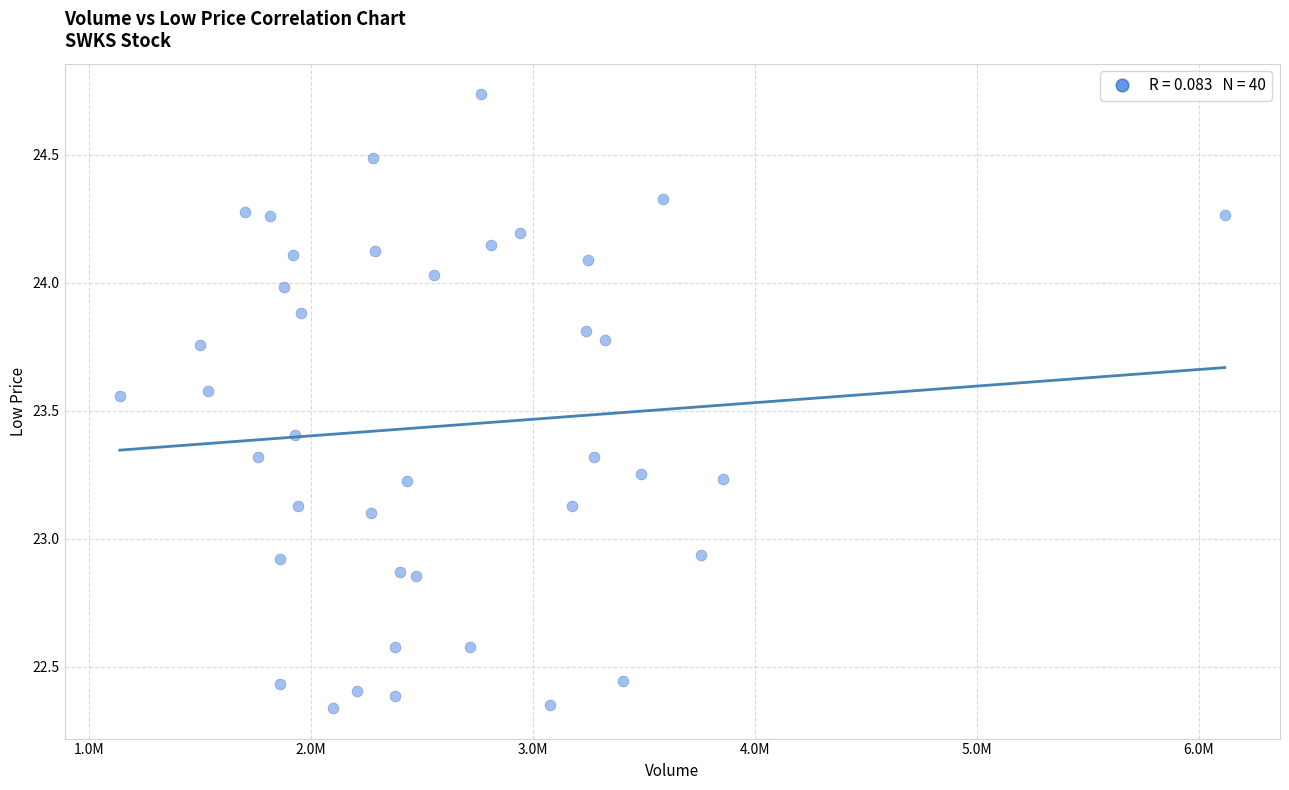

What is the range of Y values (max minus min)?

2.4